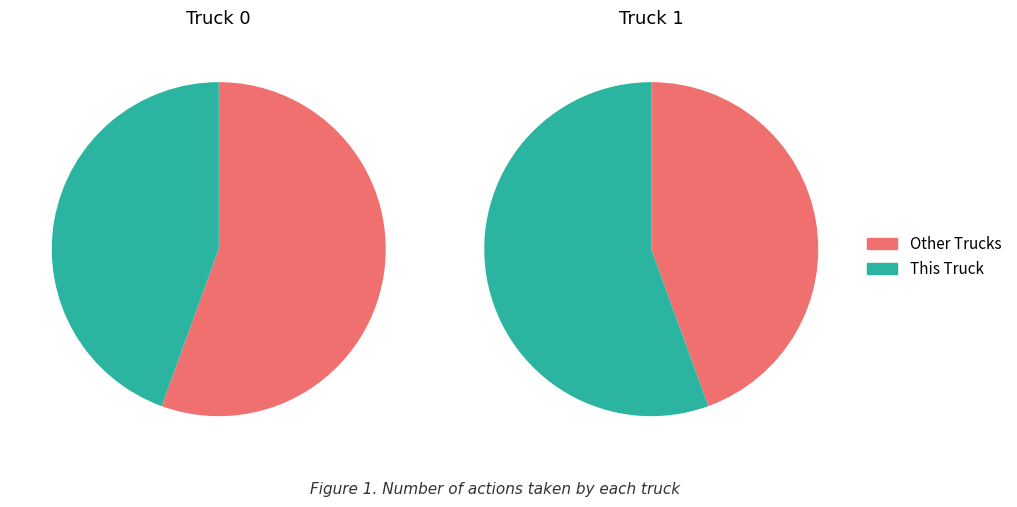

How many segments does this pie chart have?

2